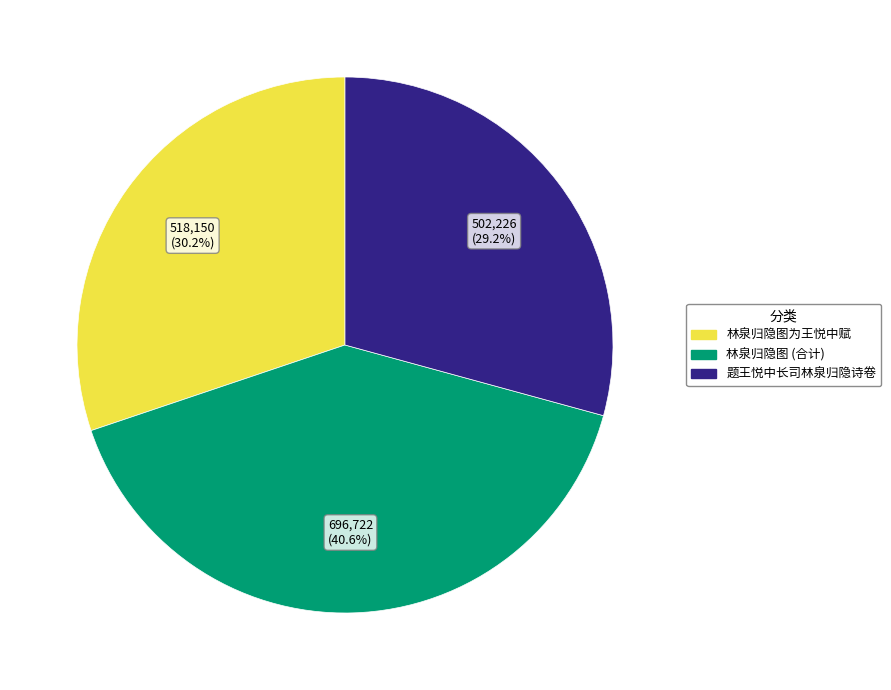

Is there a majority slice in this chart?

No